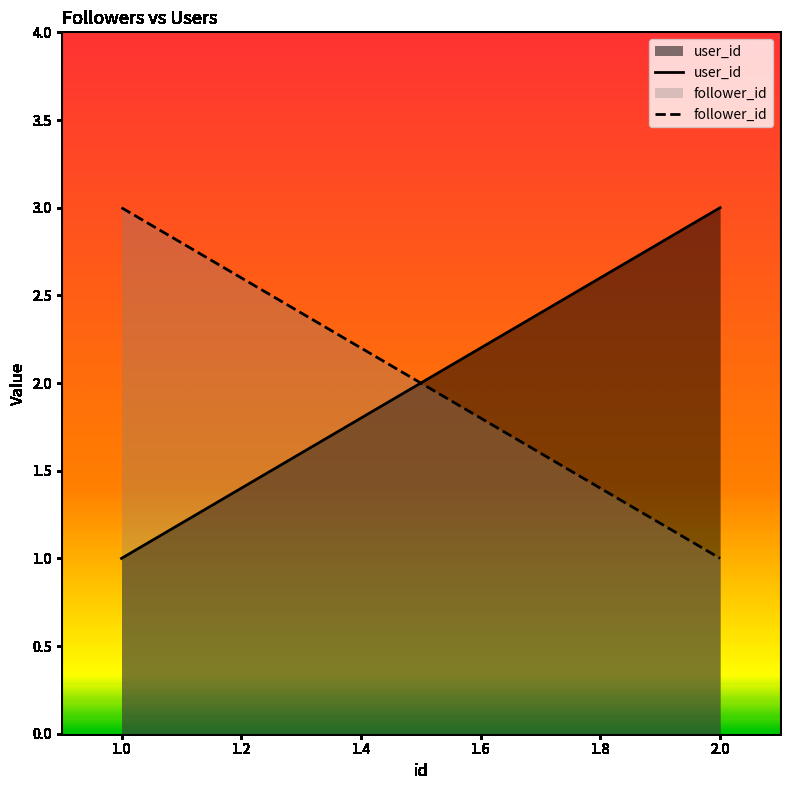

What value does the user_id series have at 1.0?

1